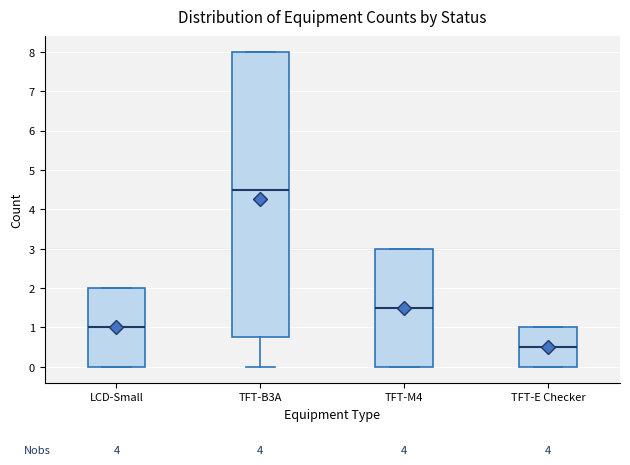

Reading left to right, transcribe this box plot: for each box, give where its median line is, the range the box spans, and where its two whiskers end, as read against the y-axis. The values are not printed on the chart, so give them approximately, as read against the axis.

LCD-Small: median 1.0, box 0.0 to 2.0, whiskers 0.0 to 2.0
TFT-B3A: median 4.5, box 0.8 to 8.0, whiskers 0.0 to 8.0
TFT-M4: median 1.5, box 0.0 to 3.0, whiskers 0.0 to 3.0
TFT-E Checker: median 0.5, box 0.0 to 1.0, whiskers 0.0 to 1.0